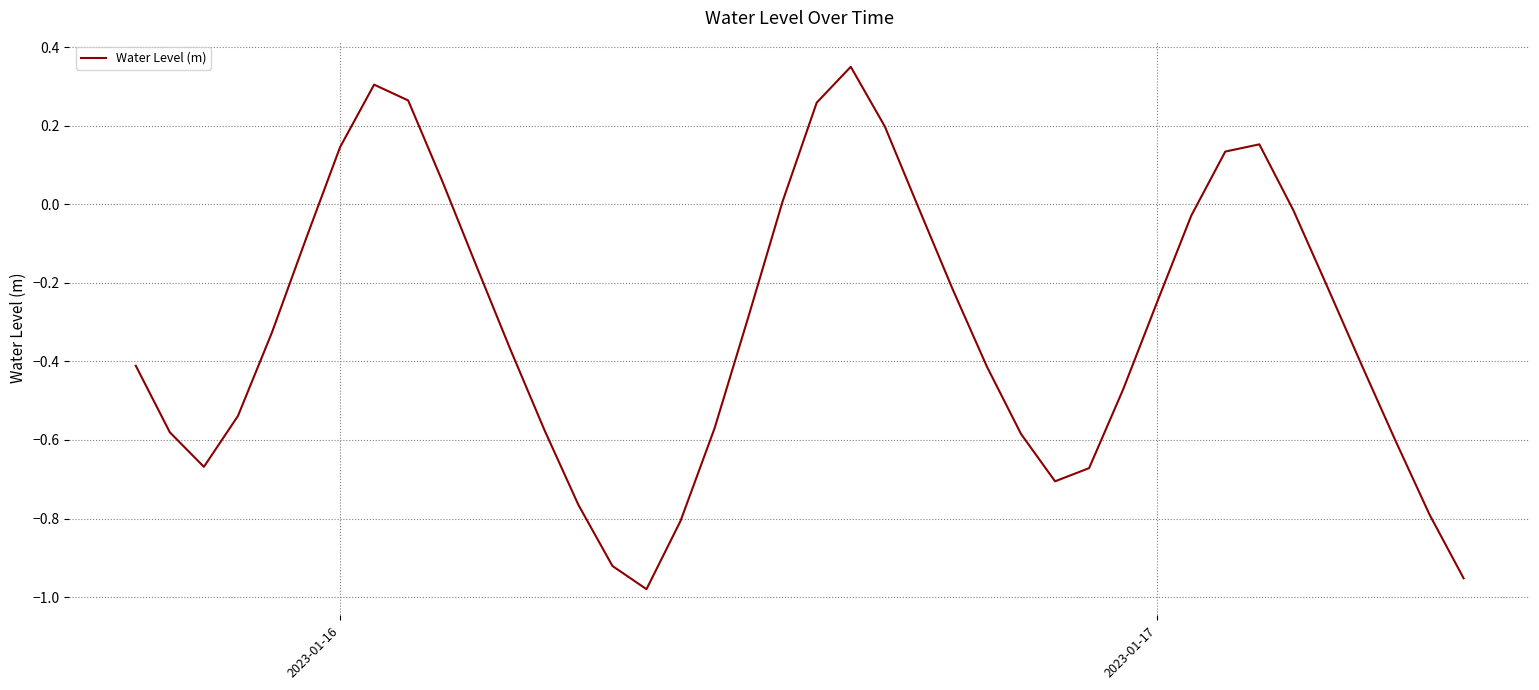

How many interior local peaks (higher than both neighbors) does the data have?

3